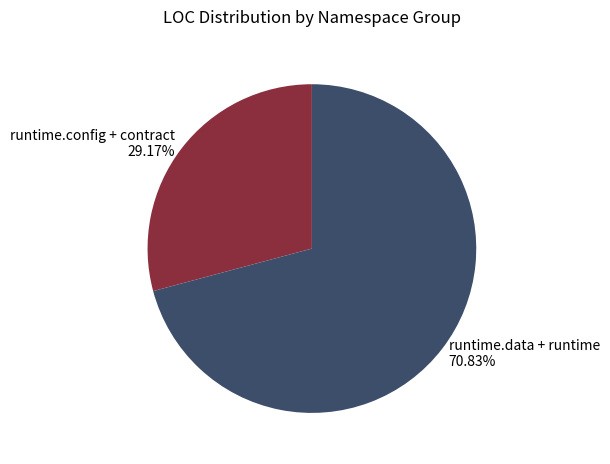

Count the number of slices in the pie.

2